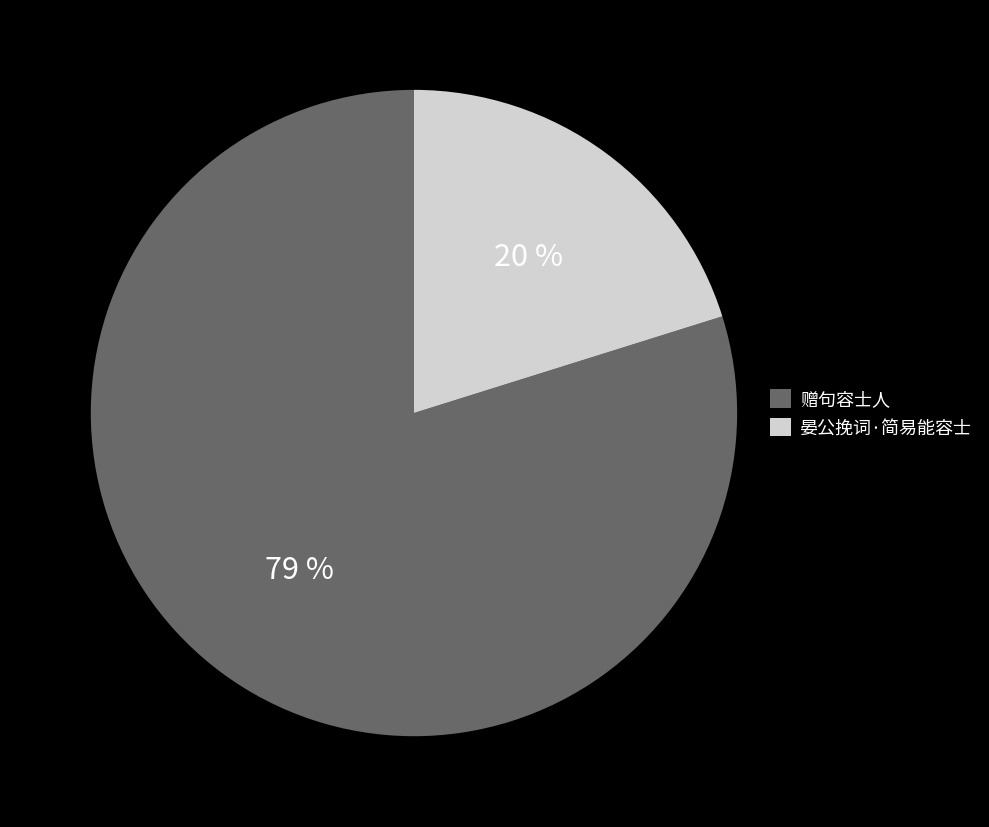

Does 晏公挽词·简易能容士 account for over 50% of the chart?

No